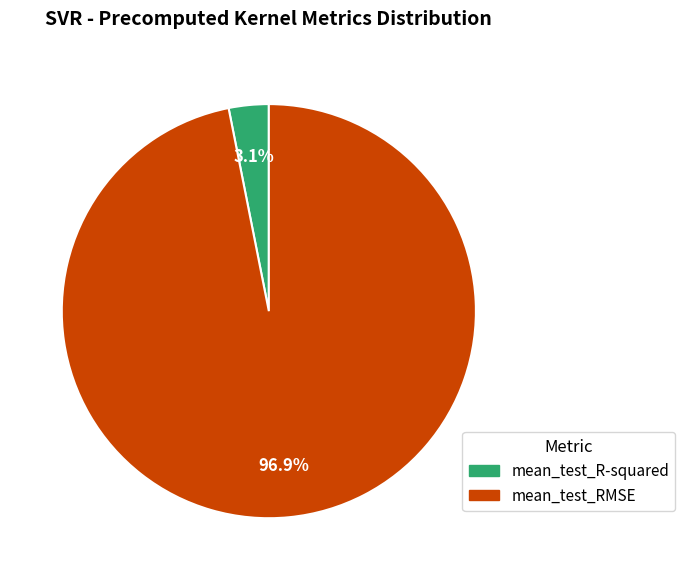

Is it true that mean_test_R-squared is 10% of the pie?

False